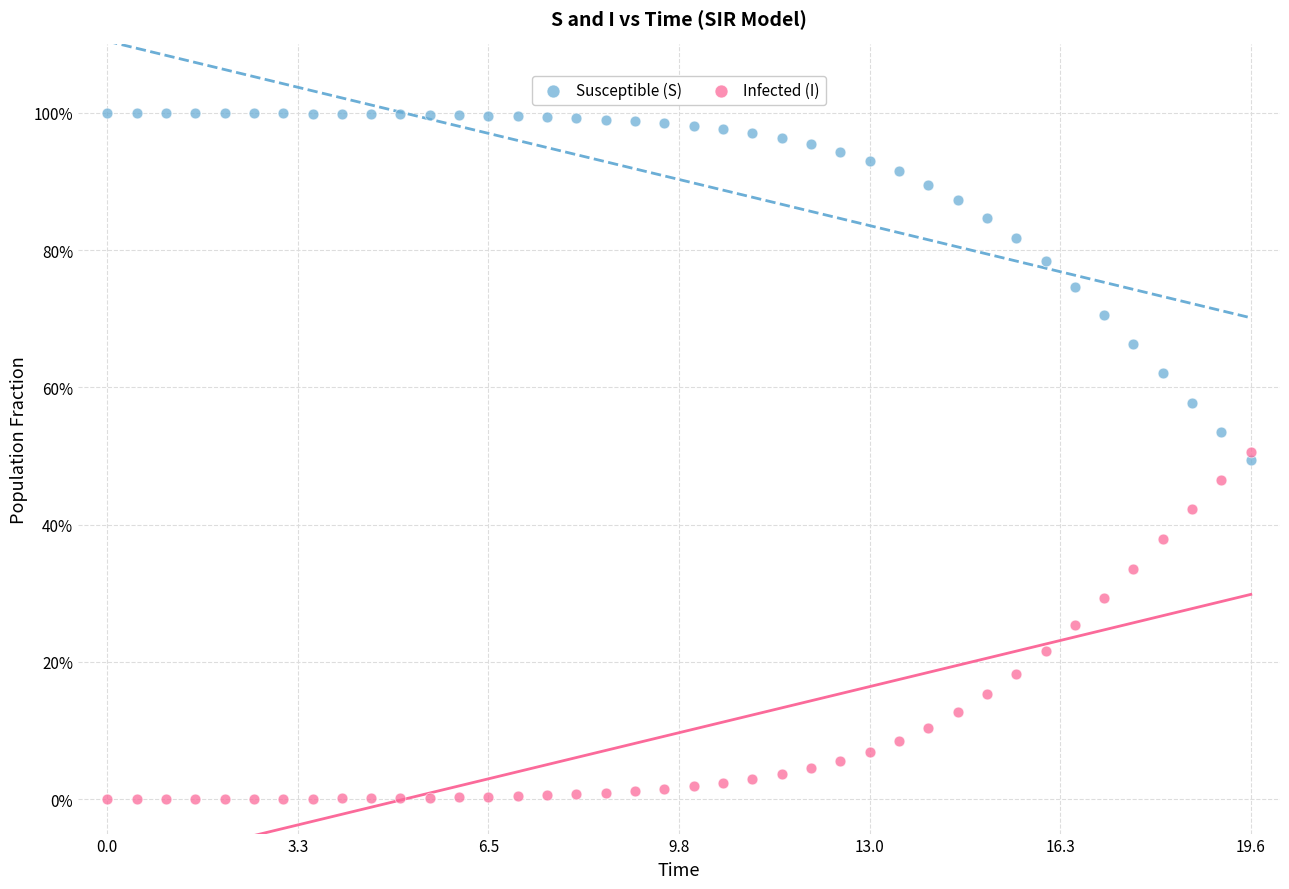

What are all the series names shown in the legend?

Susceptible (S), Infected (I)